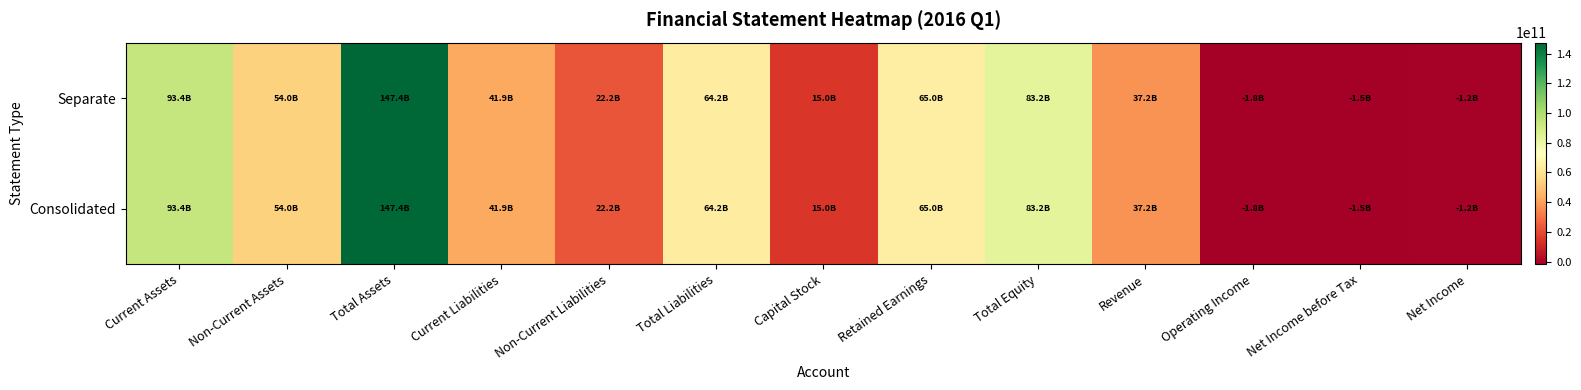

What is the maximum value shown in the chart?

147381278680